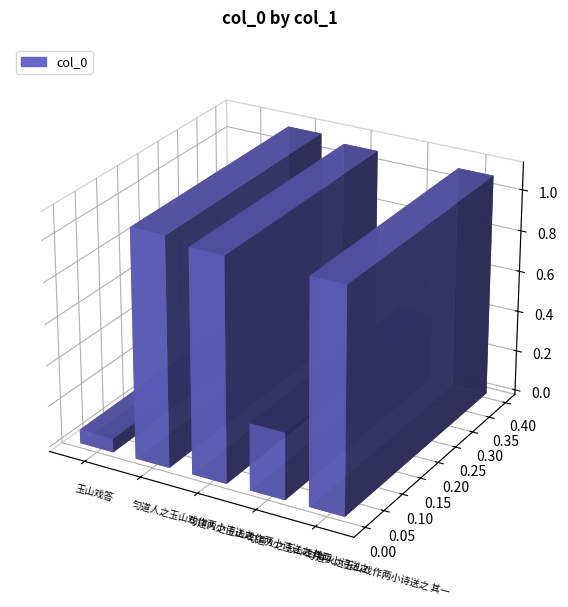

Between 匀道人之玉山戏作两小诗送之 and 匀道人之玉山戏作两小诗送之, which is larger?

匀道人之玉山戏作两小诗送之